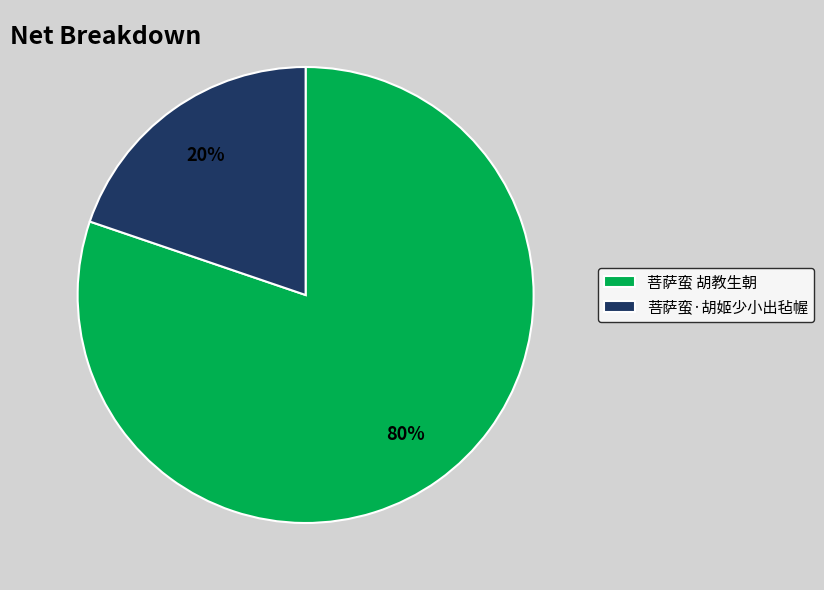

Rank the categories by value from highest to lowest.

菩萨蛮 胡教生朝, 菩萨蛮·胡姬少小出毡幄